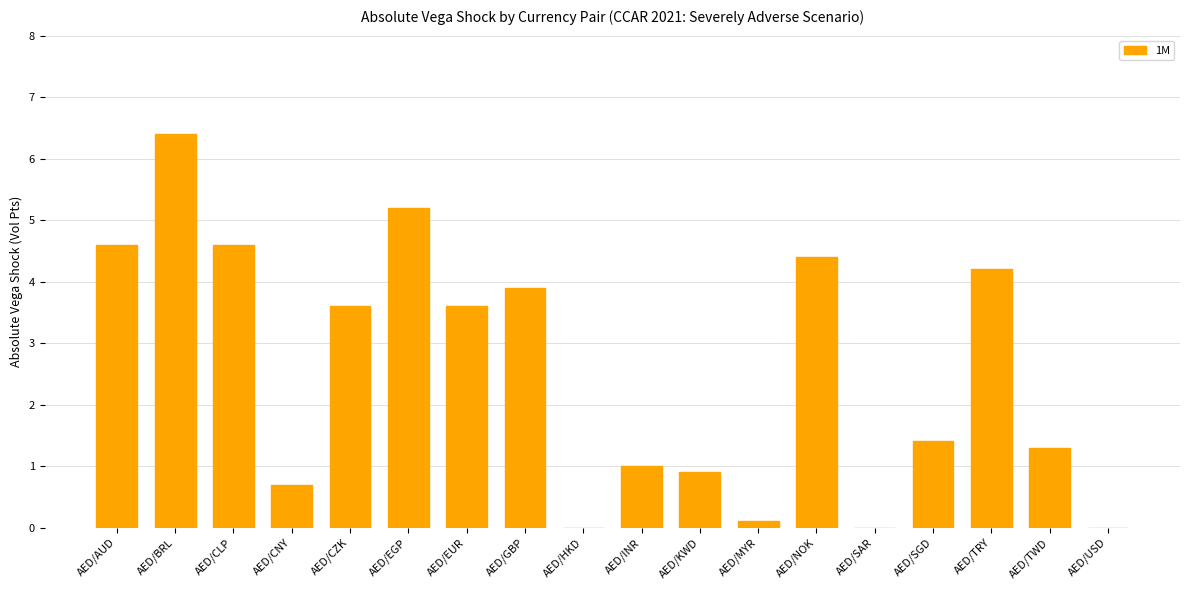

Reading left to right, extract all data points from this chart.

AED/AUD=4.6	AED/BRL=6.4	AED/CLP=4.6	AED/CNY=0.7	AED/CZK=3.6	AED/EGP=5.2	AED/EUR=3.6	AED/GBP=3.9	AED/HKD=0.0	AED/INR=1.0	AED/KWD=0.9	AED/MYR=0.1	AED/NOK=4.4	AED/SAR=0.0	AED/SGD=1.4	AED/TRY=4.2	AED/TWD=1.3	AED/USD=0.0